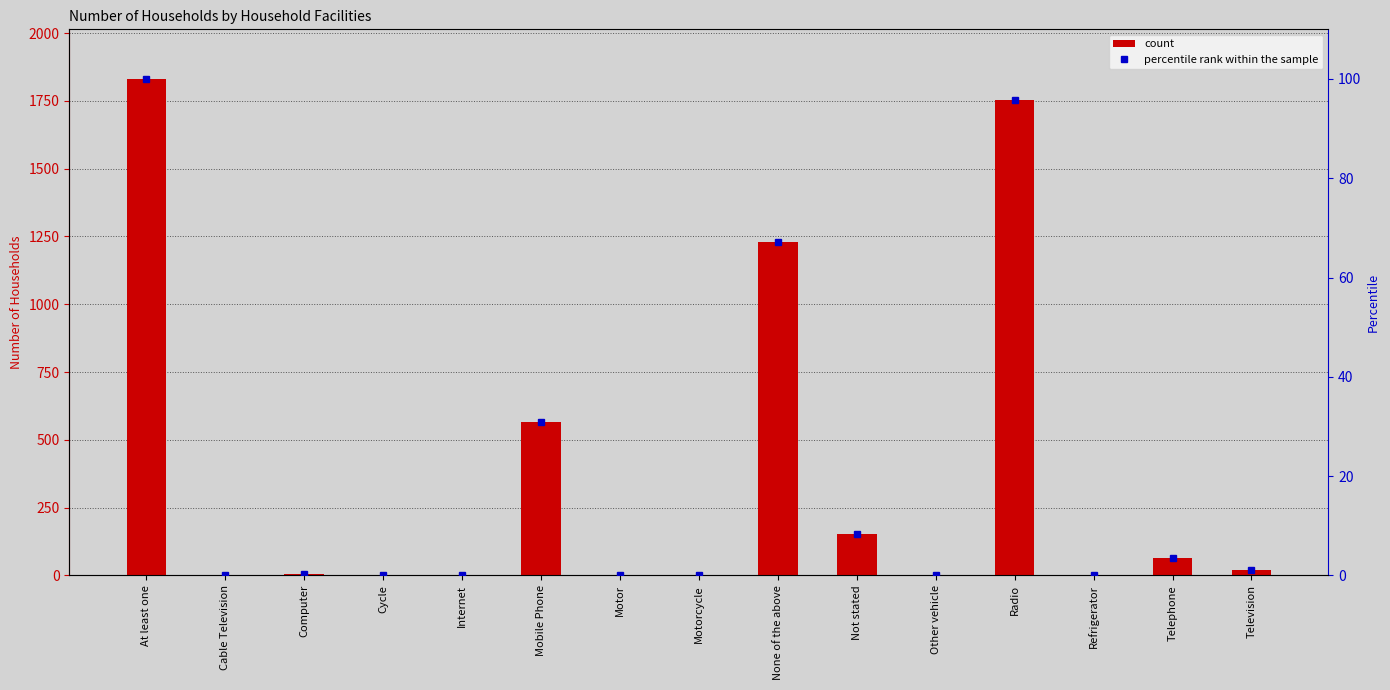

Where is percentile rank within the sample nearest to the value 50?

None of the above